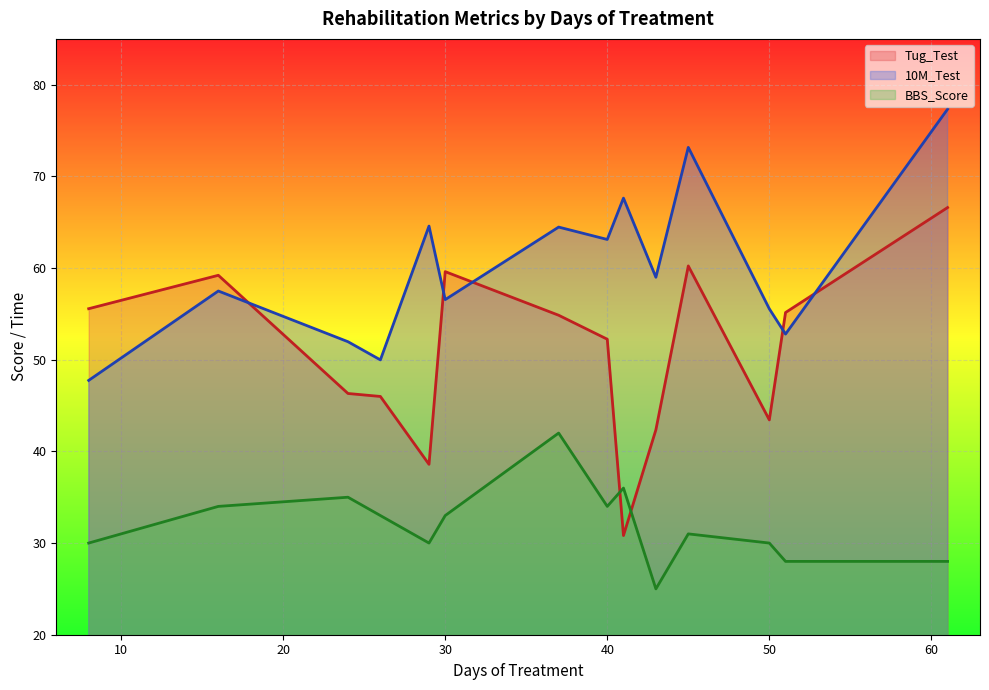

True or false: Tug_Test has a value of 90.2 at 30.

False